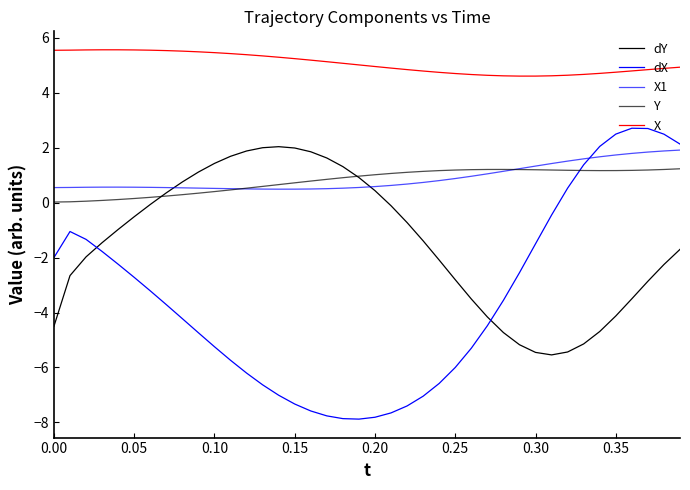

How many times do Y and dX cross each other?

1